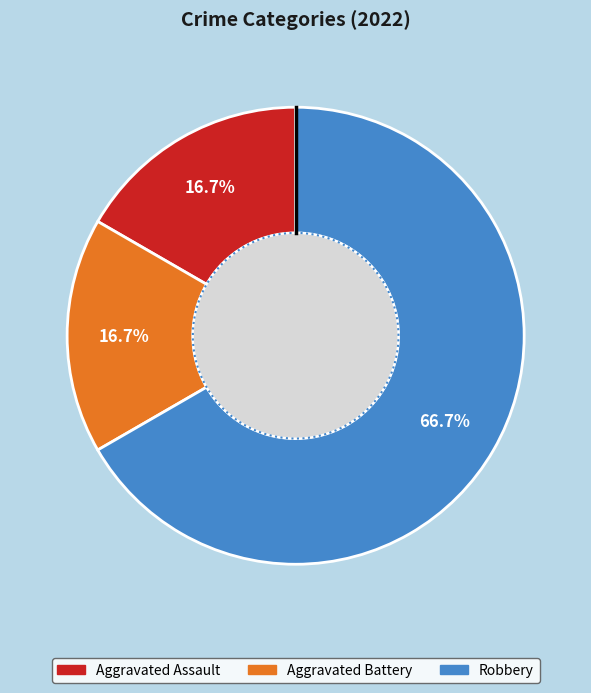

To the nearest percent, what is the average slice percentage?

33%